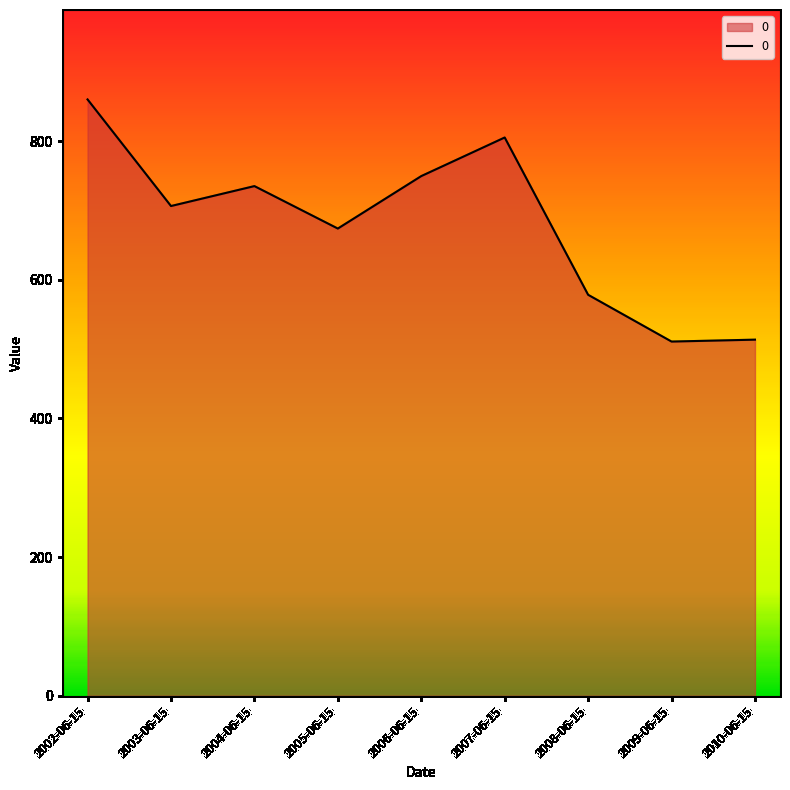

Is it true that the value at 2006-06-15 is 749.6?

True